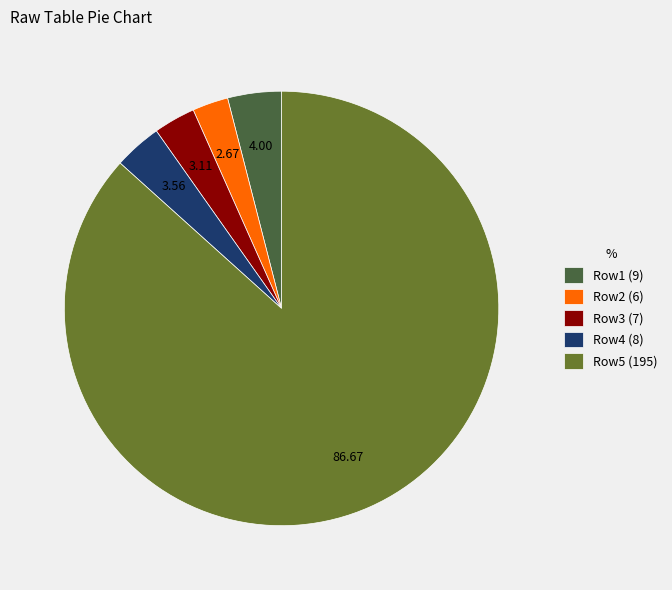

Which has a higher value, Row2 (6) or Row1 (9)?

Row1 (9)